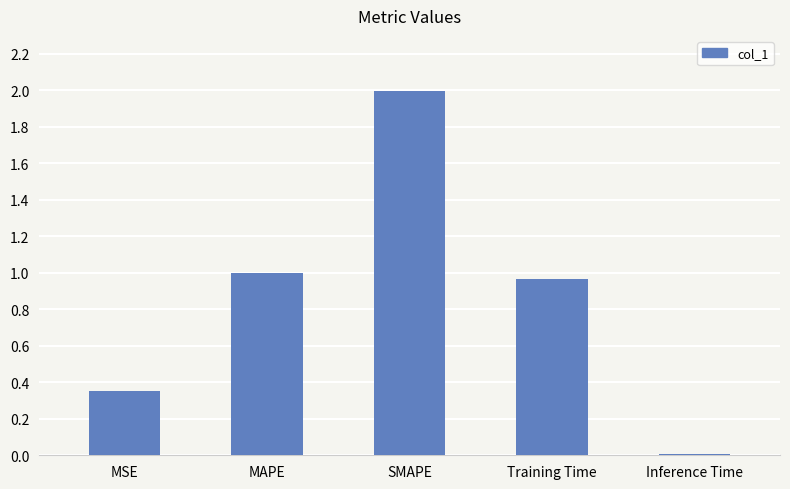

What is the average value?

0.9